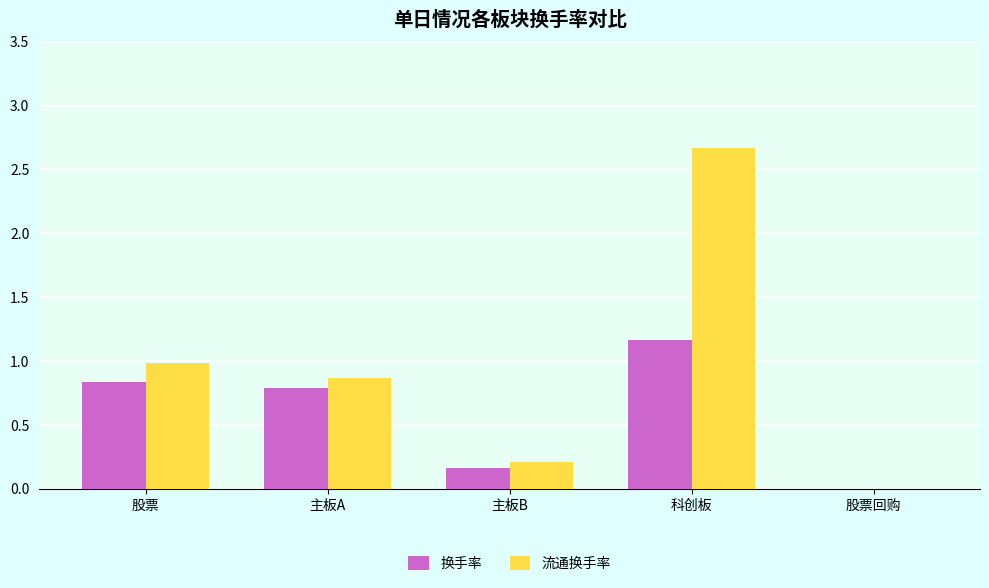

How many categories are shown in the chart?

5